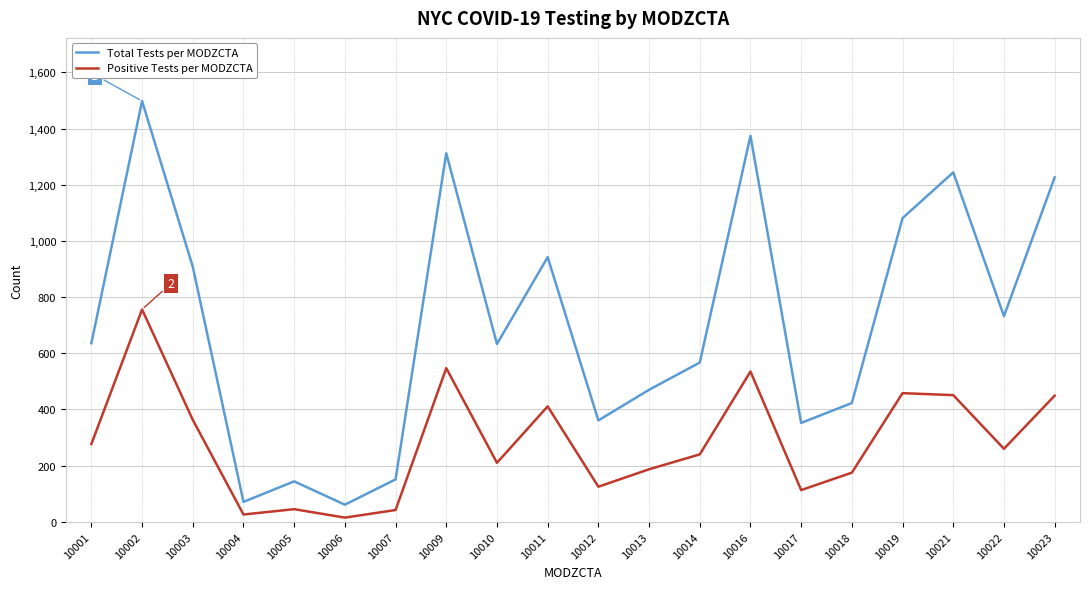

Rank the series by their maximum value, from highest to lowest.

Total Tests per MODZCTA, Positive Tests per MODZCTA